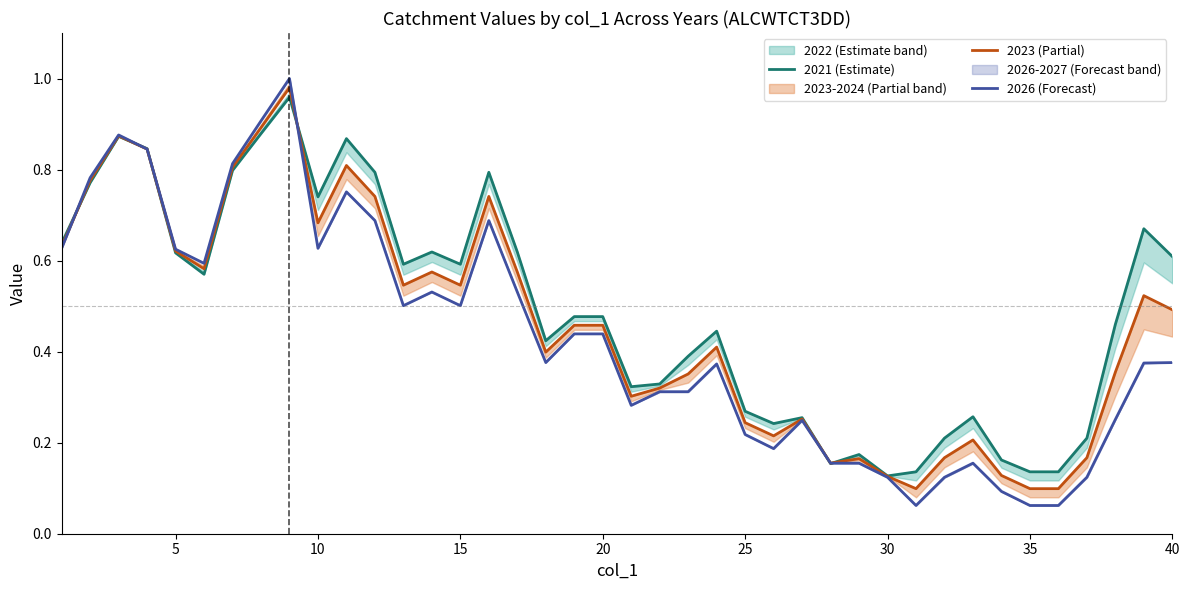

What are all the series names shown in the legend?

2021 (Estimate), 2023 (Partial), 2026 (Forecast)